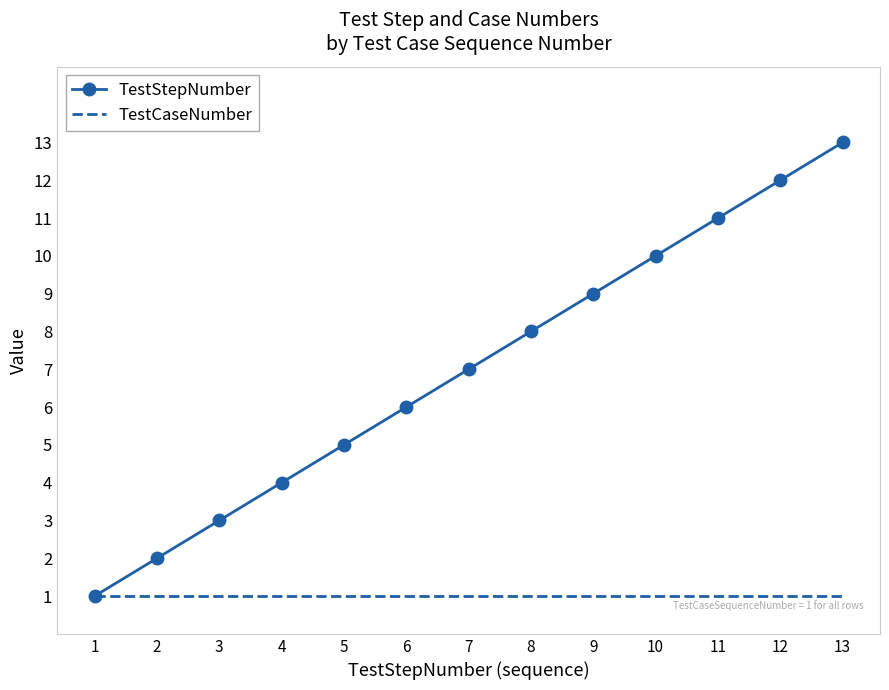

The TestCaseNumber series shows 2 at 1. True or false?

False